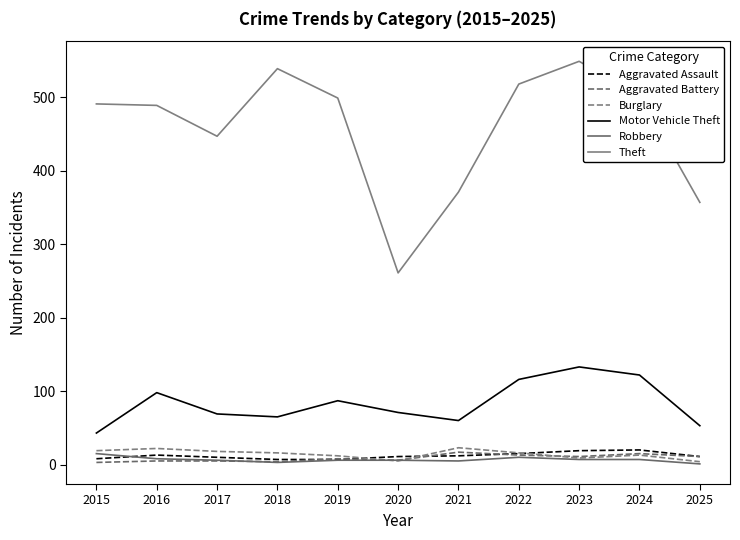

What is the maximum value for Motor Vehicle Theft?

133